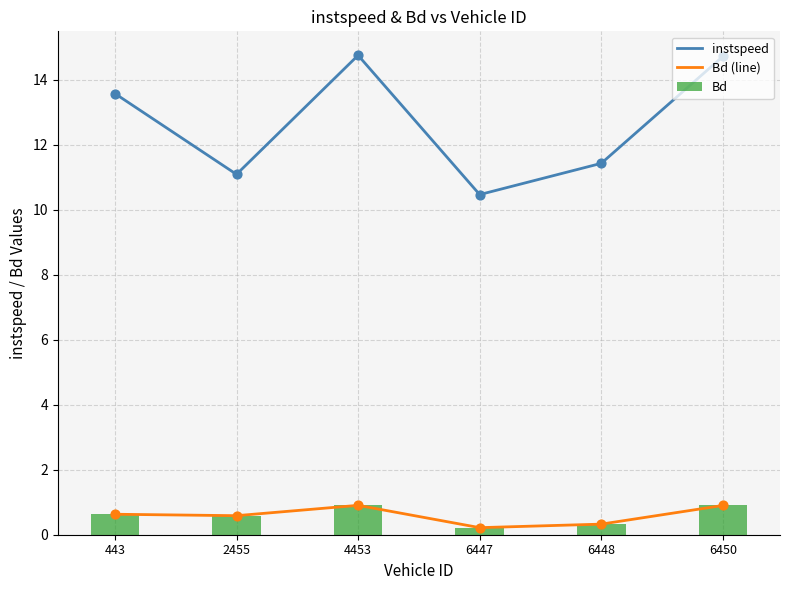

What is the total value across all series at 4453?

16.6